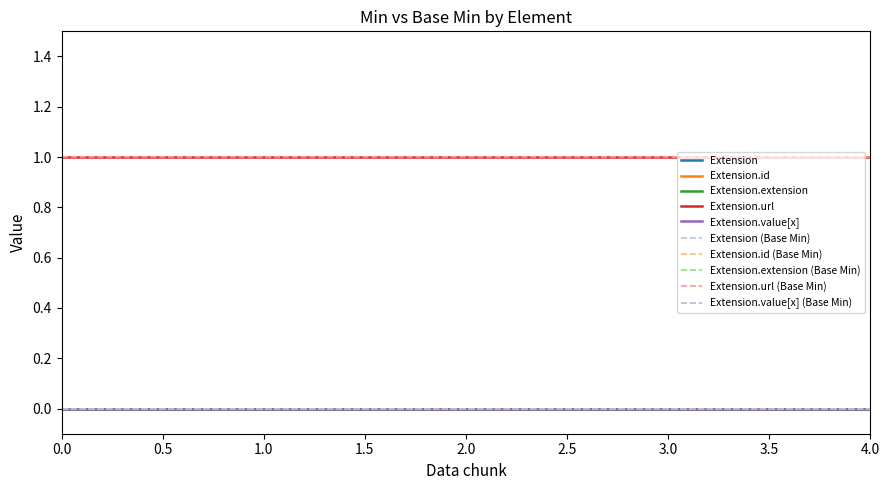

How many lines are shown in the chart?

10